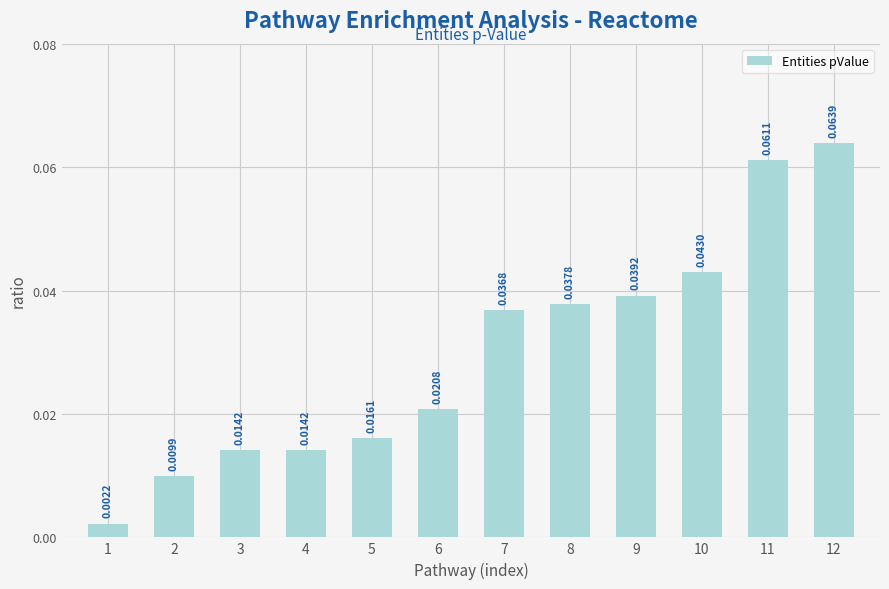

Which has a higher value, 1 or 3?

3